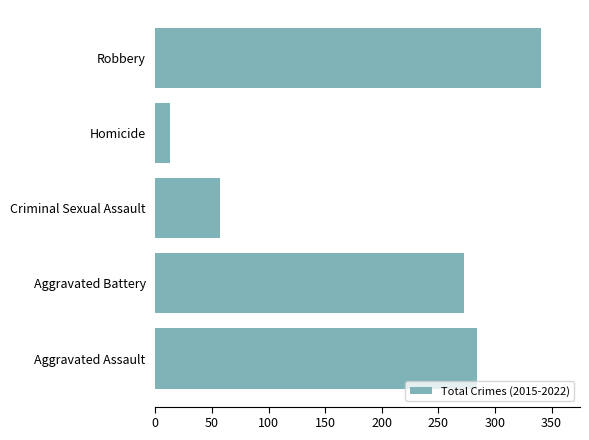

Reading bottom to top, what are all the values shown in this chart?

Aggravated Assault=284	Aggravated Battery=273	Criminal Sexual Assault=57	Homicide=13	Robbery=341